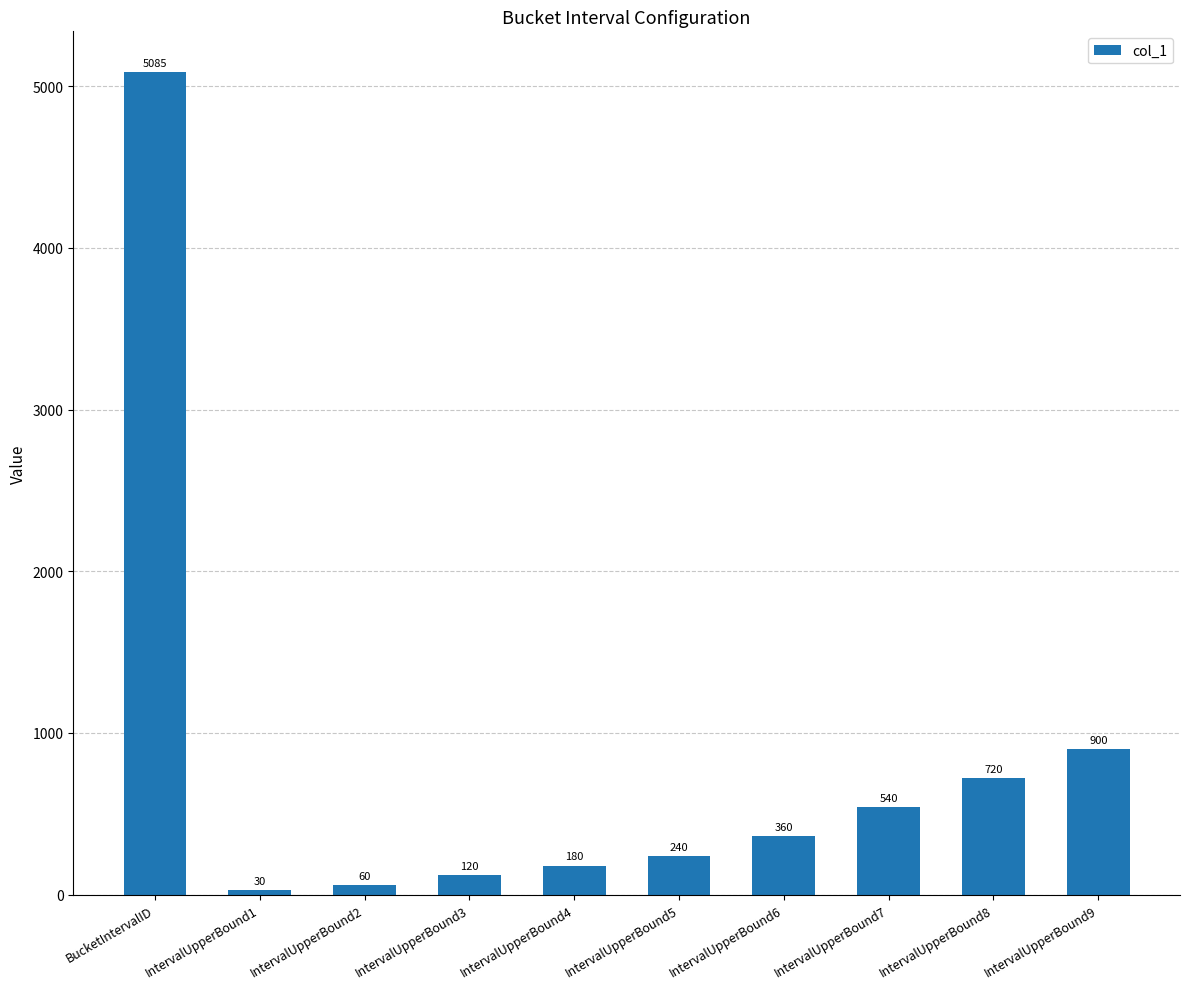

The value at IntervalUpperBound7 is 835. True or false?

False